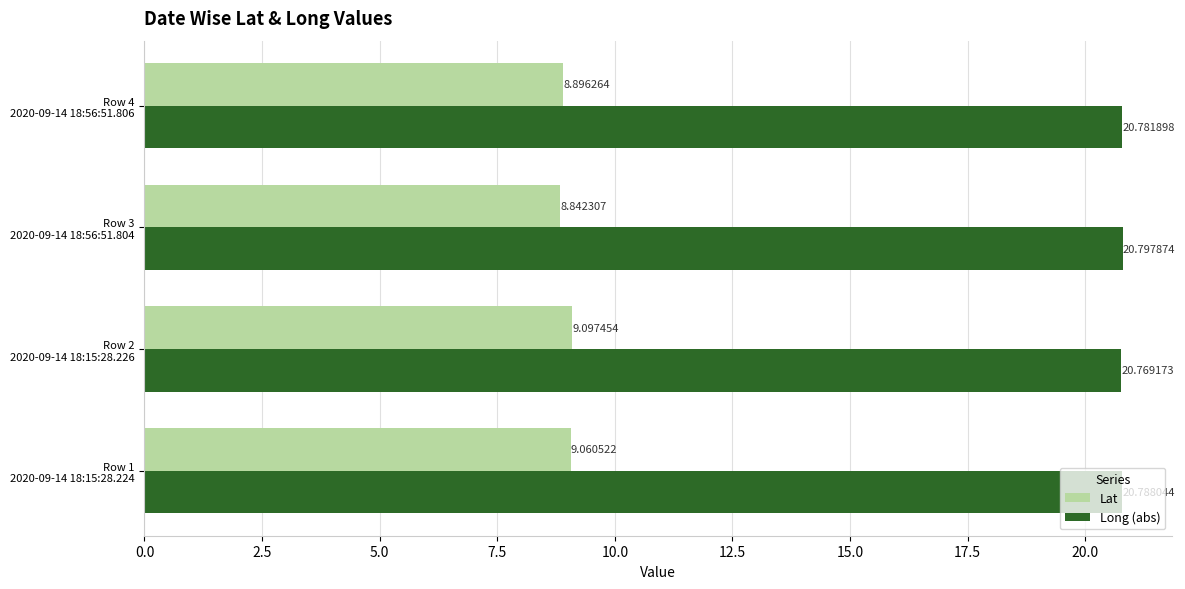

At which category is the sum across all series the highest?

Row 2
2020-09-14 18:15:28.226